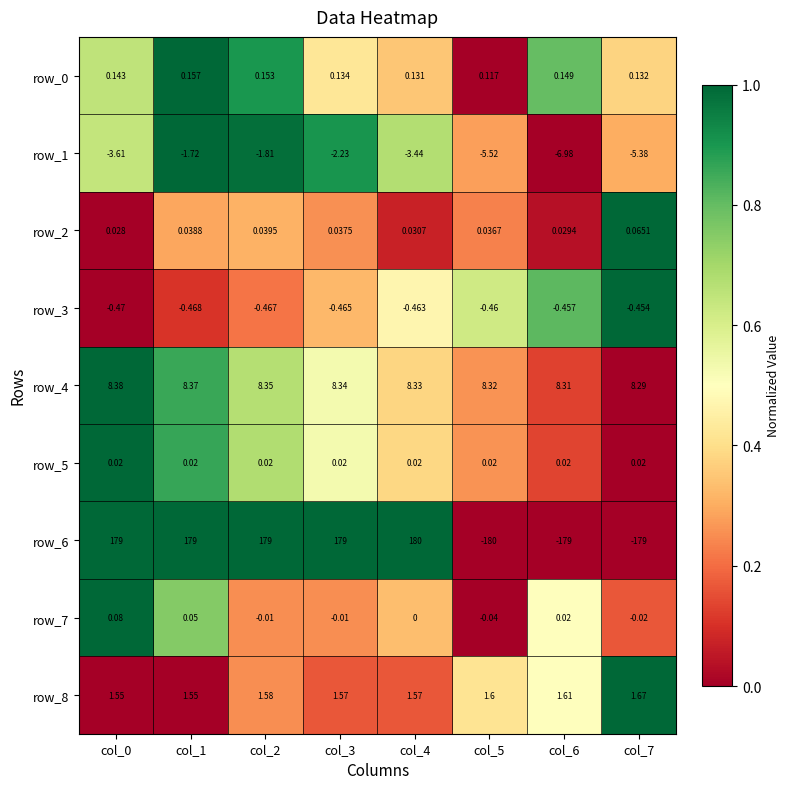

The row_8 series shows 0.7 at col_7. True or false?

False